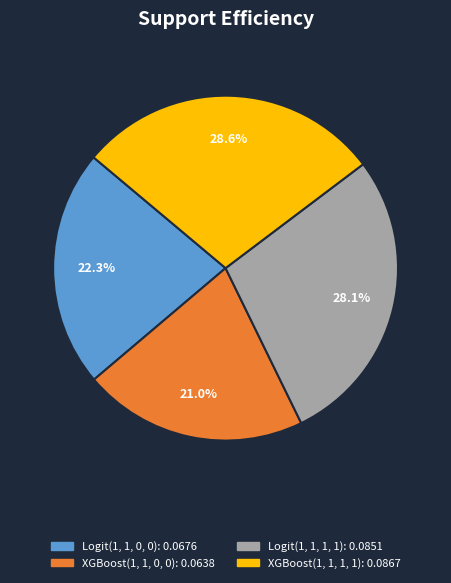

How many segments does this pie chart have?

4